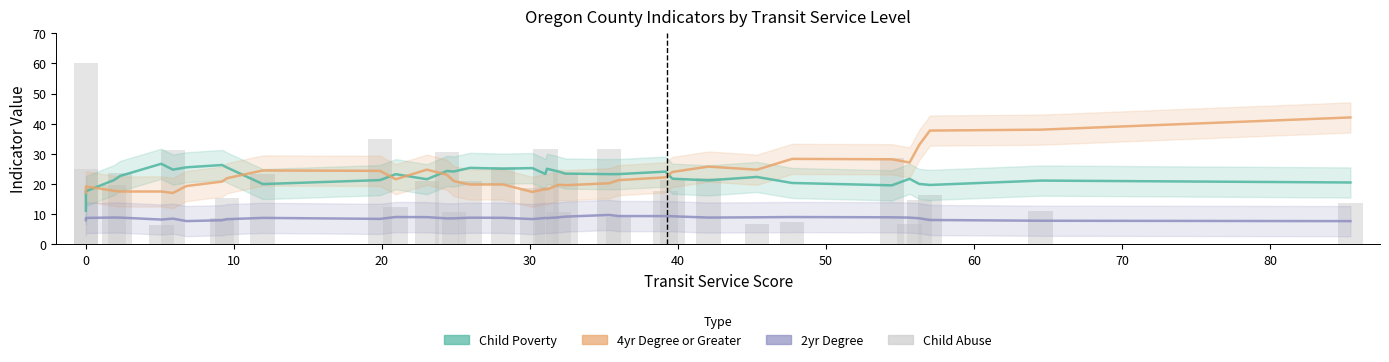

What are all the series names shown in the legend?

Child Poverty, 4yr Degree or Greater, 2yr Degree, Child Abuse